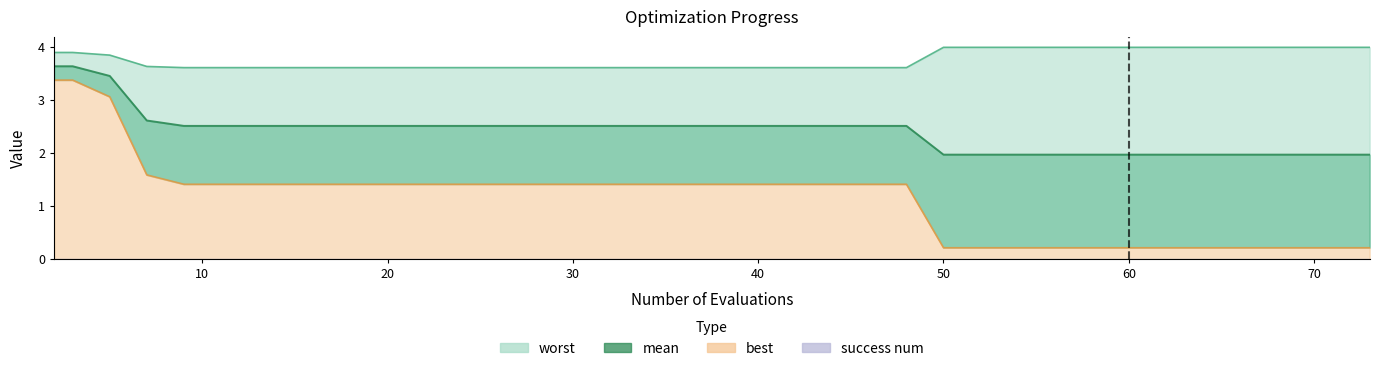

The worst series shows 1.5 at 12. True or false?

False